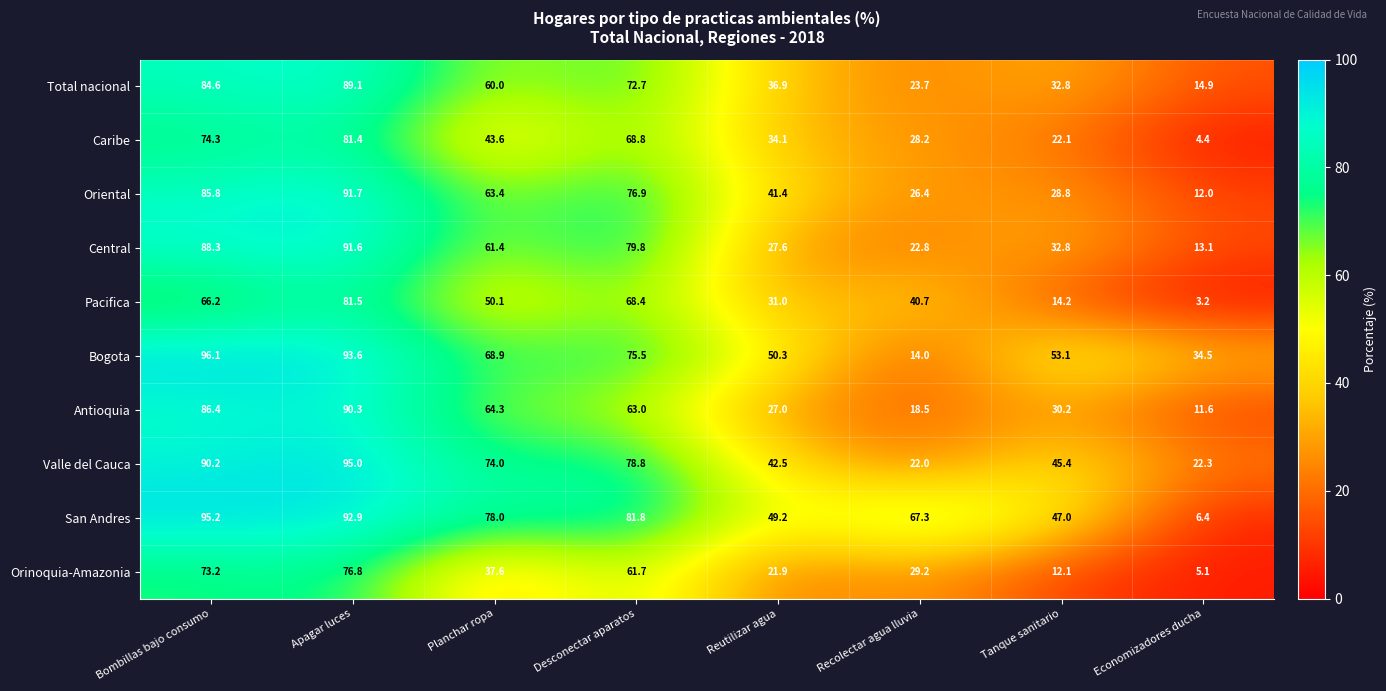

Which series changed the most between Recolectar agua lluvia and Tanque sanitario?

Bogota